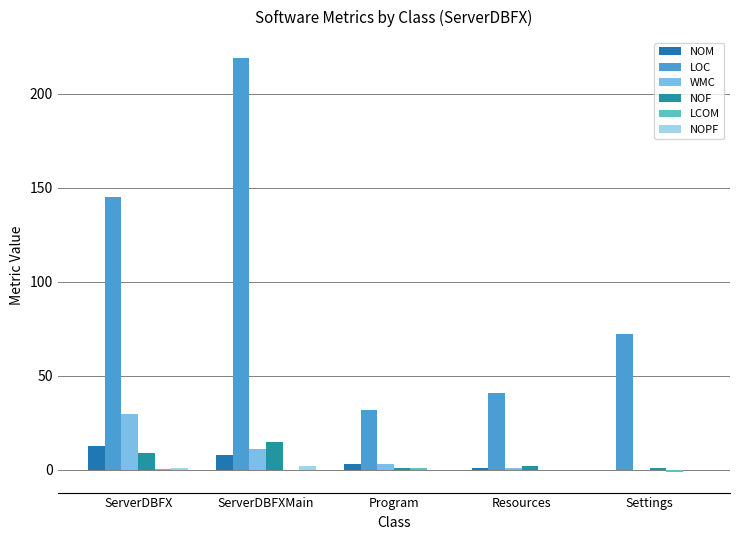

What is the minimum value for LCOM?

-1.0